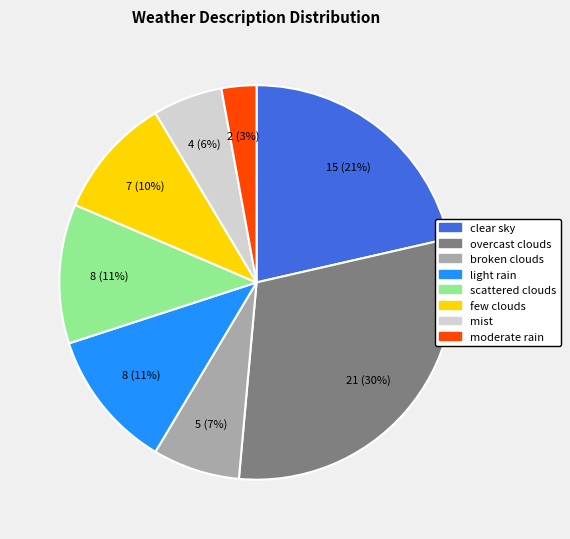

What is the ratio of the value at light rain to the value at few clouds?

1.1